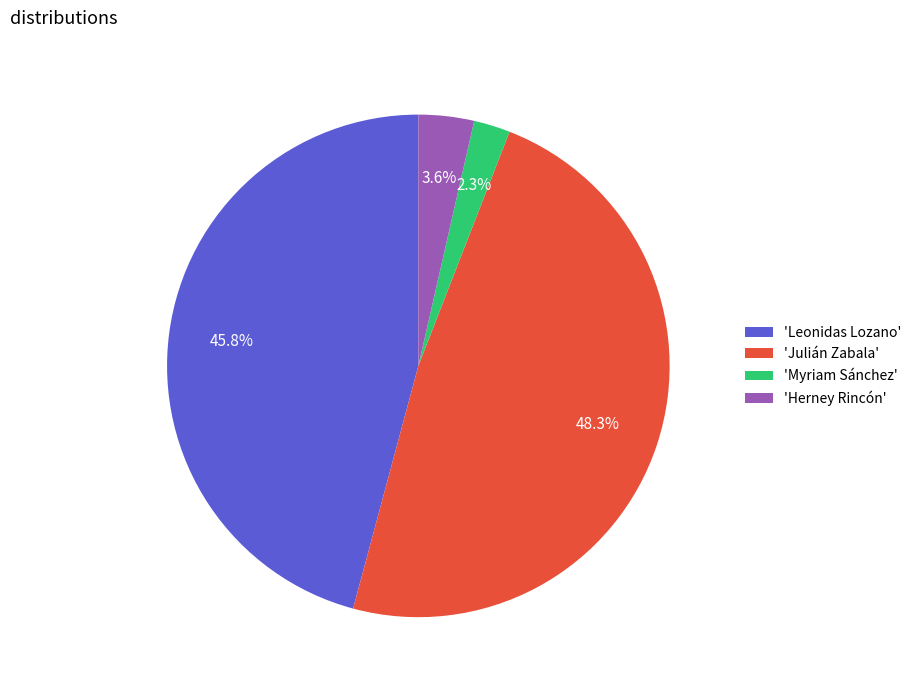

Between 'Myriam Sánchez' and 'Julián Zabala', which is larger?

'Julián Zabala'